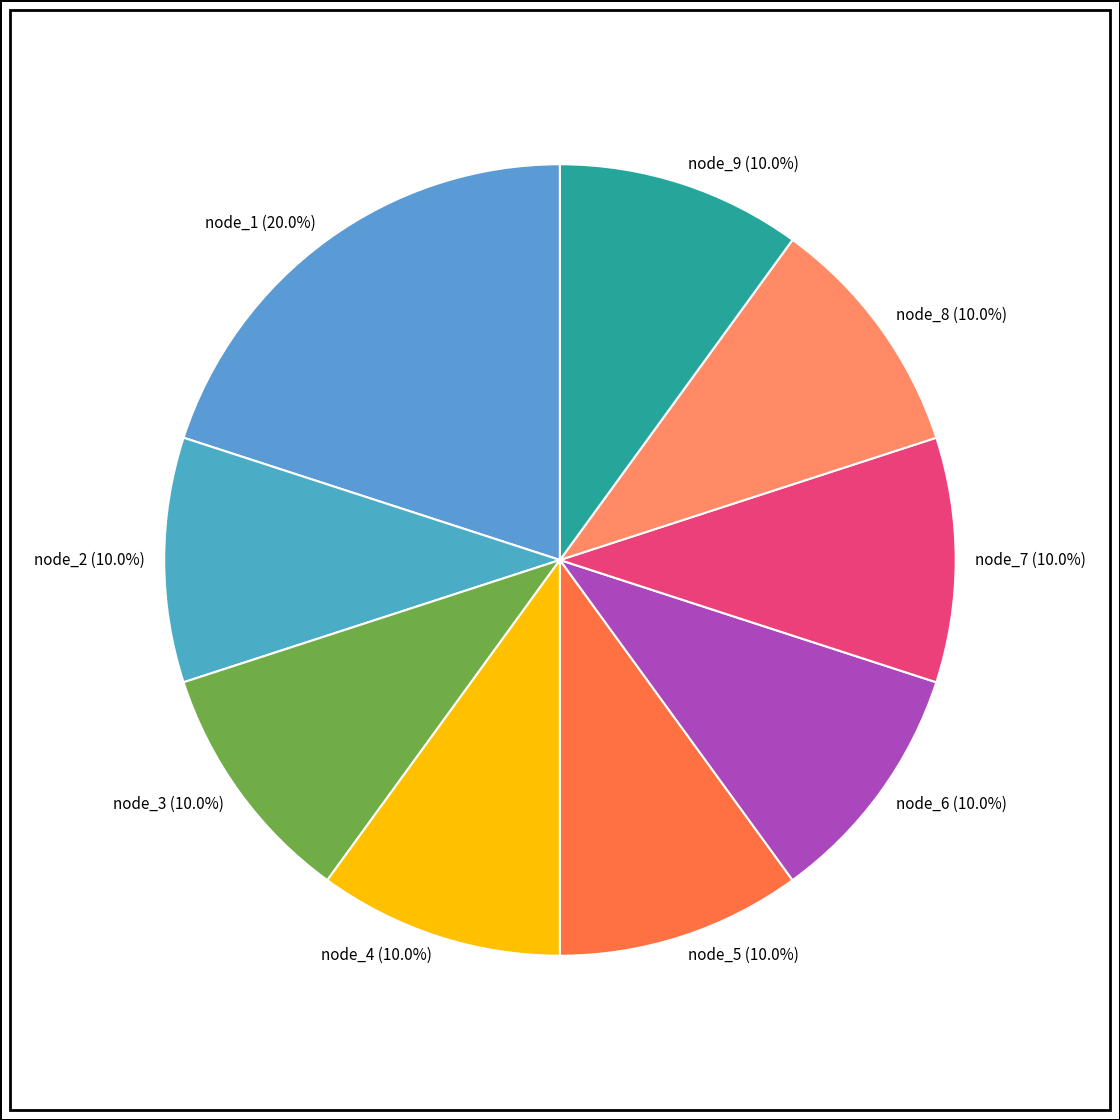

Is the sum of node_8 and node_2 greater than half?

No